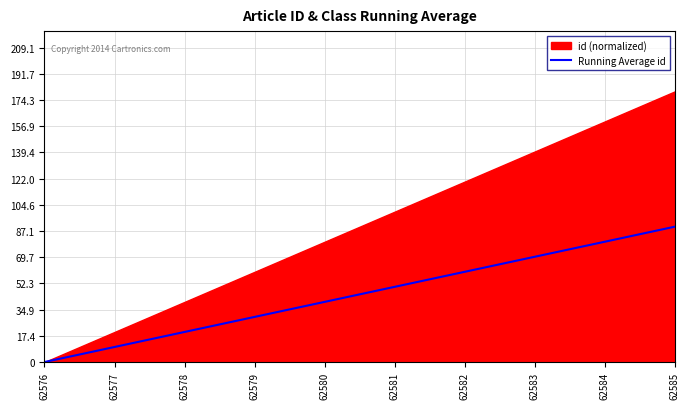

What is the highest value of the Running Average id series?

90